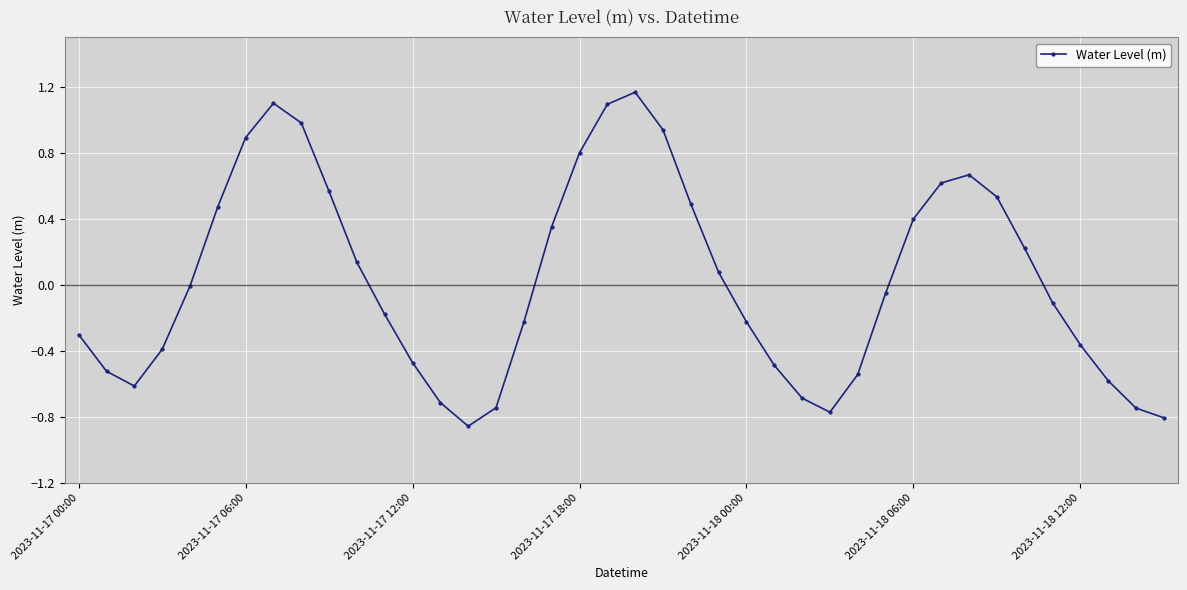

How many interior local valleys (lower than both neighbors) does the data have?

3